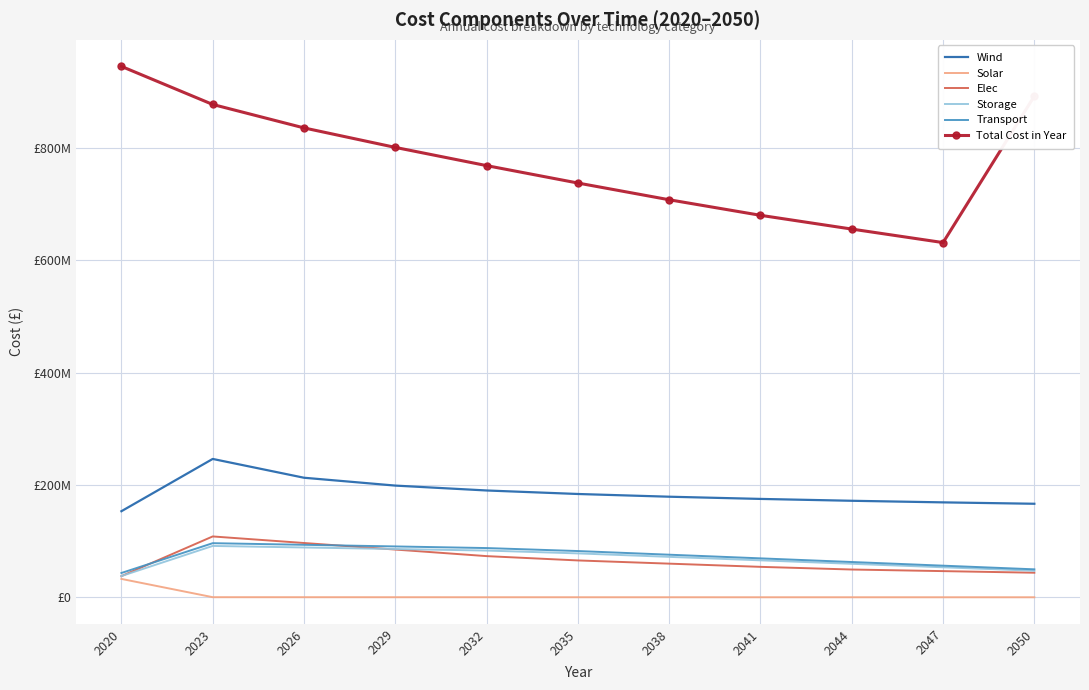

What are all the series names shown in the legend?

Wind, Solar, Elec, Storage, Transport, Total Cost in Year